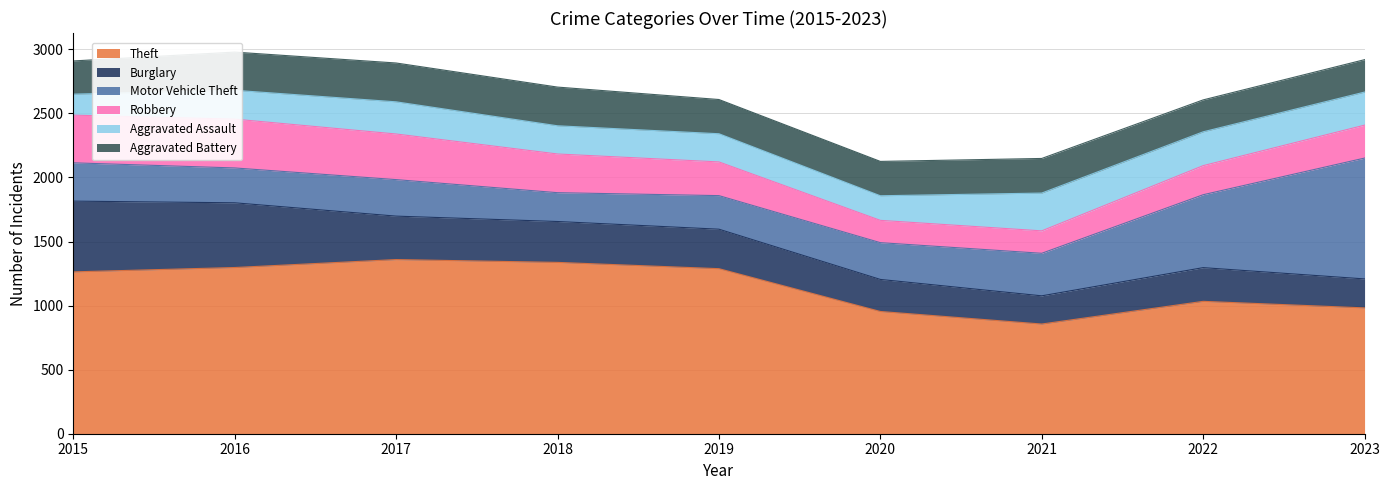

At which label is Burglary closest to 386?

2017